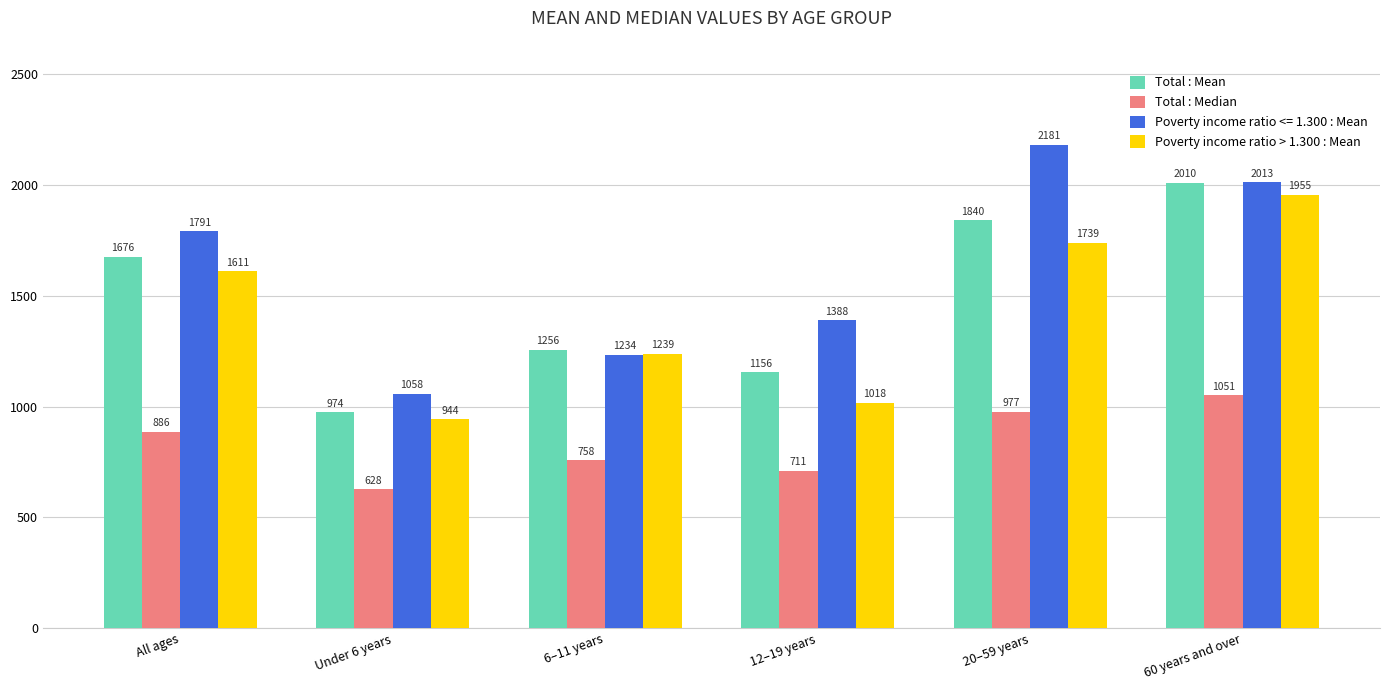

Does the chart contain any negative values?

No